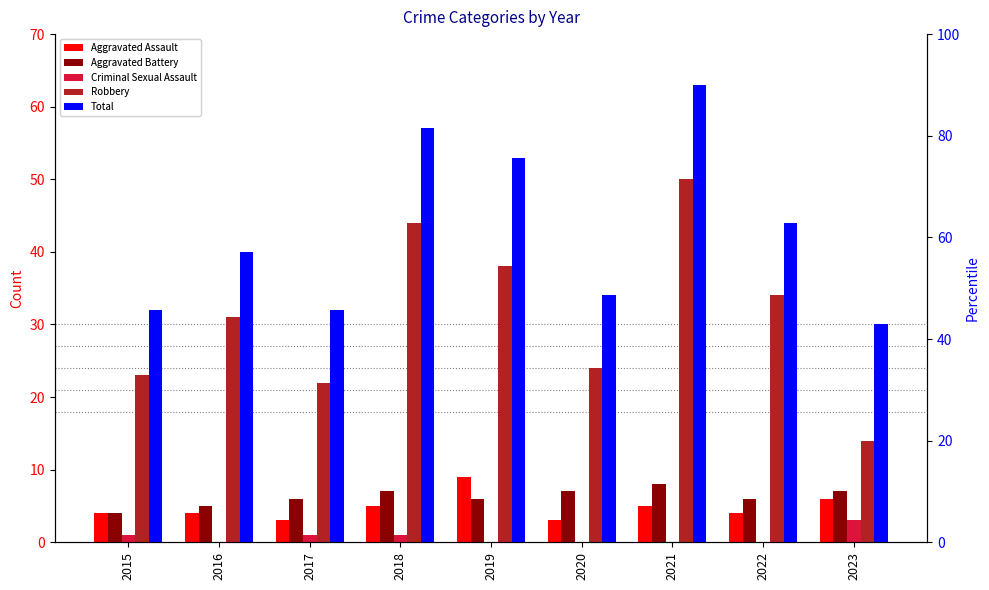

What are all the series names shown in the legend?

Aggravated Assault, Aggravated Battery, Criminal Sexual Assault, Robbery, Total